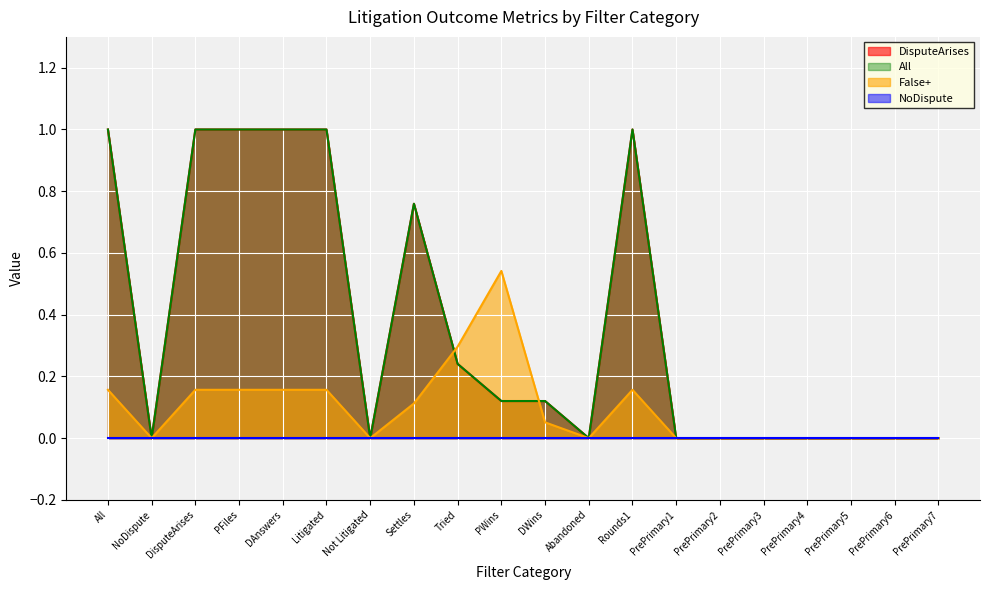

How many interior local valleys does the All series have?

3